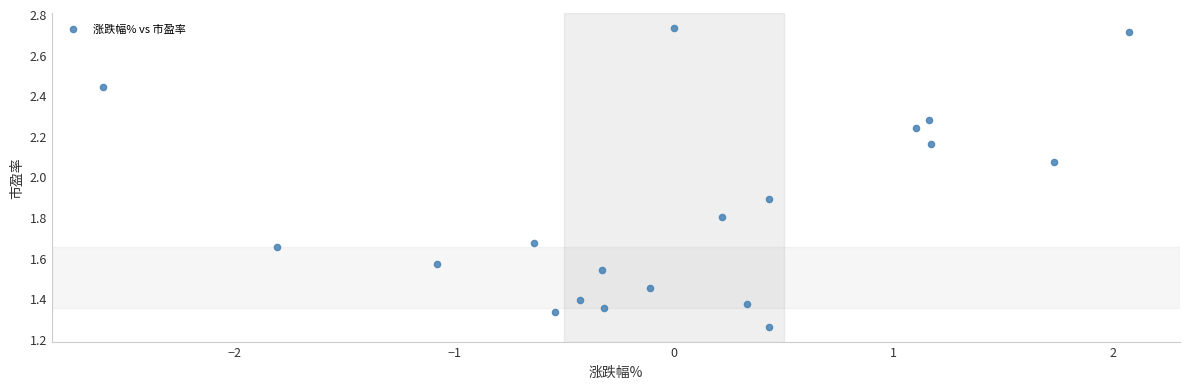

What is the range of X values (max minus min)?

4.7